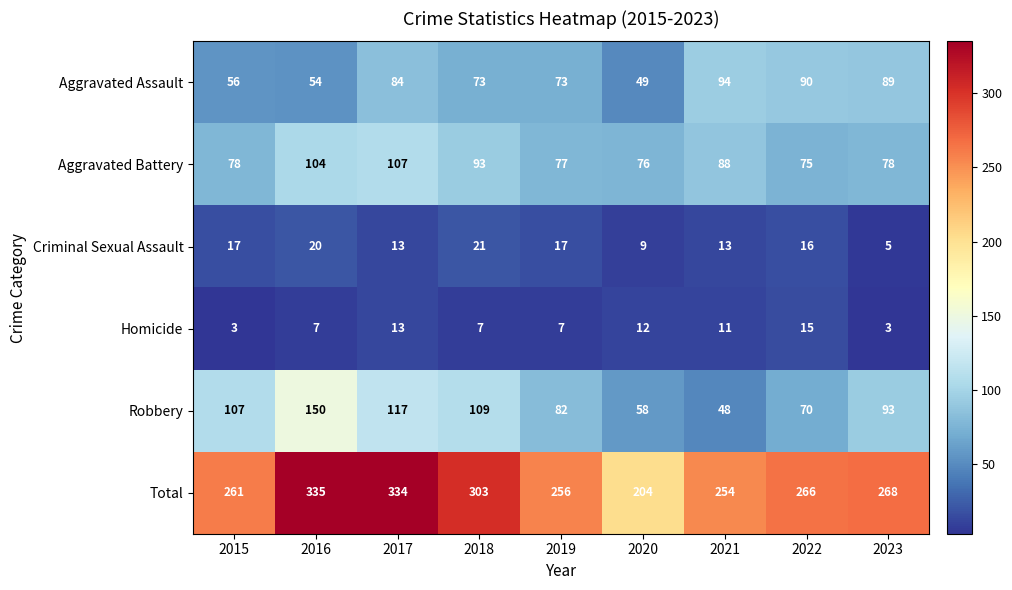

Which series has the widest spread of values?

Total